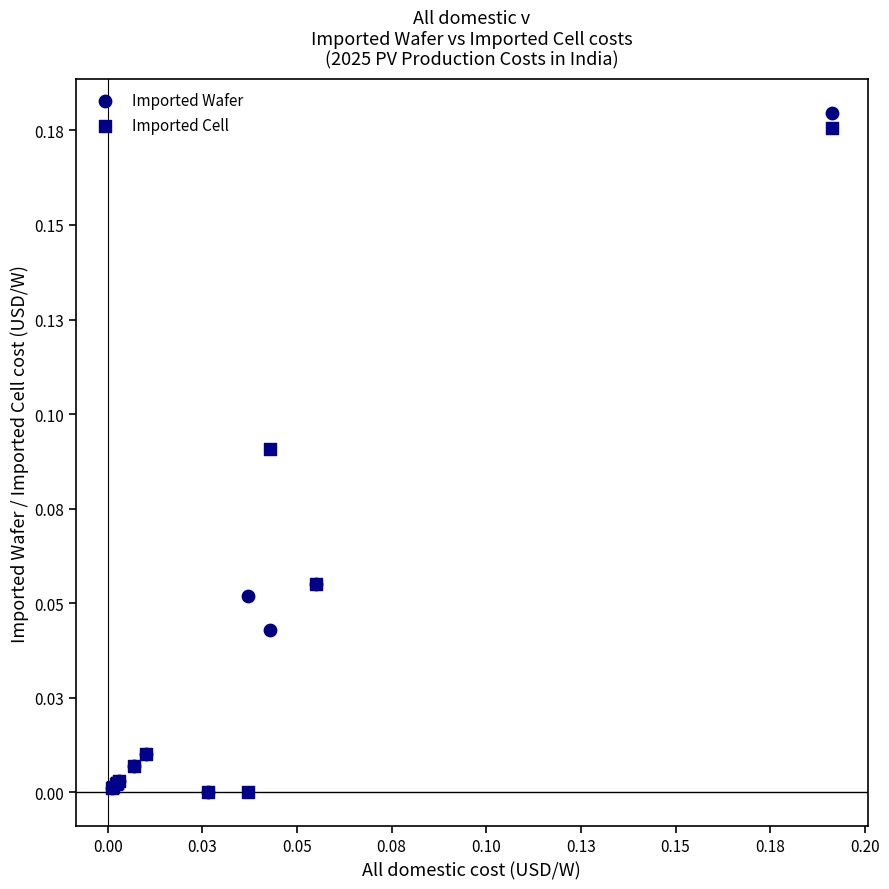

What are all the series names shown in the legend?

Imported Wafer, Imported Cell